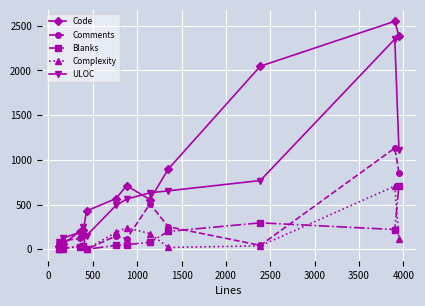

Which series has the largest range (max minus min)?

Code